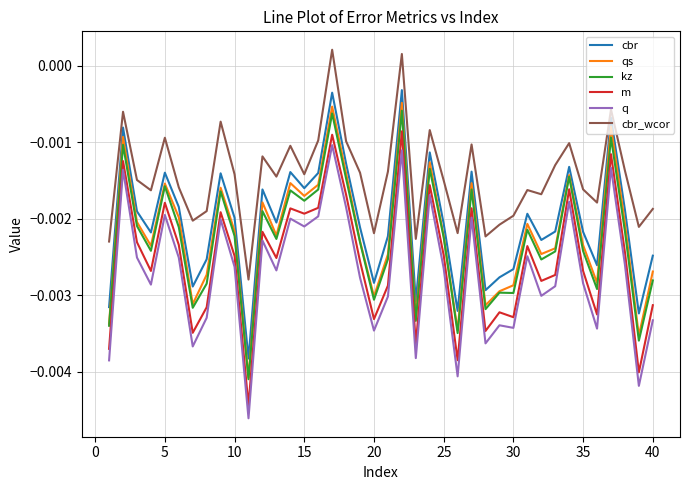

True or false: qs has more than 1 points higher than both neighbors.

True